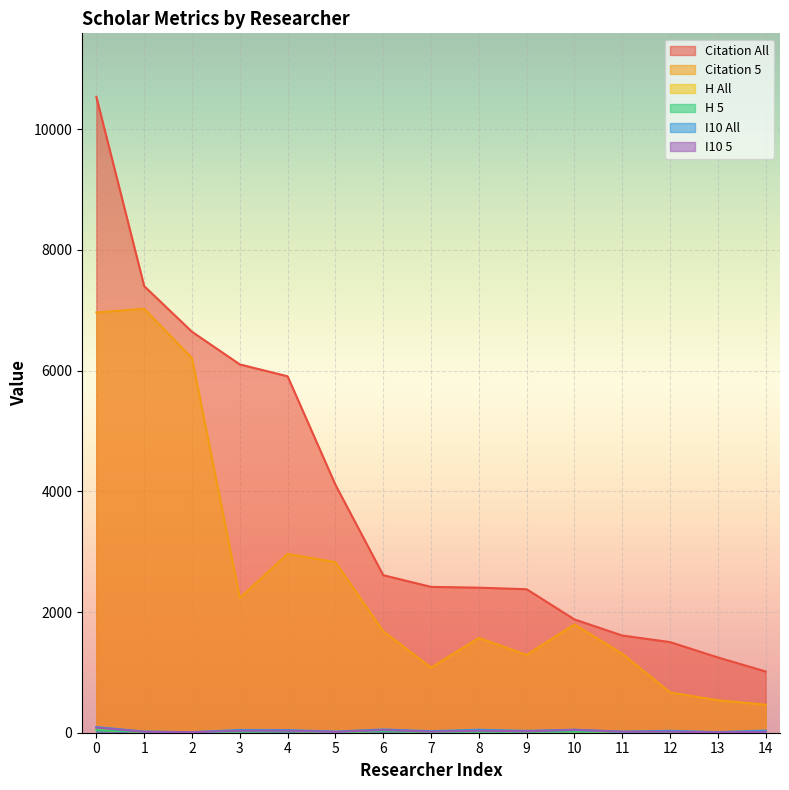

At 7, list the series in order from largest to smallest.

Citation All, Citation 5, I10 All, H All, I10 5, H 5